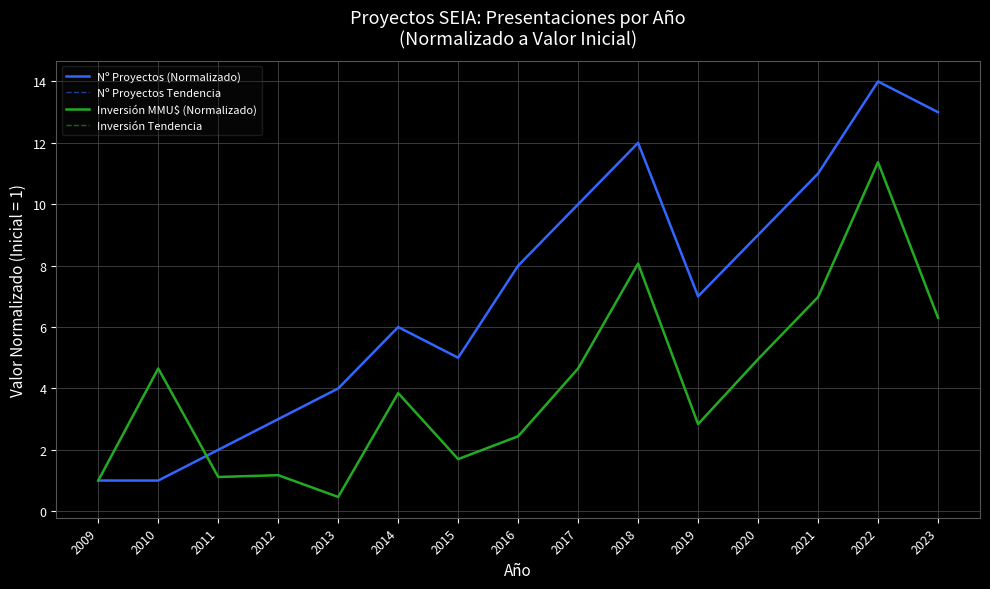

What is the sum of all Nº Proyectos Tendencia values?

106.0